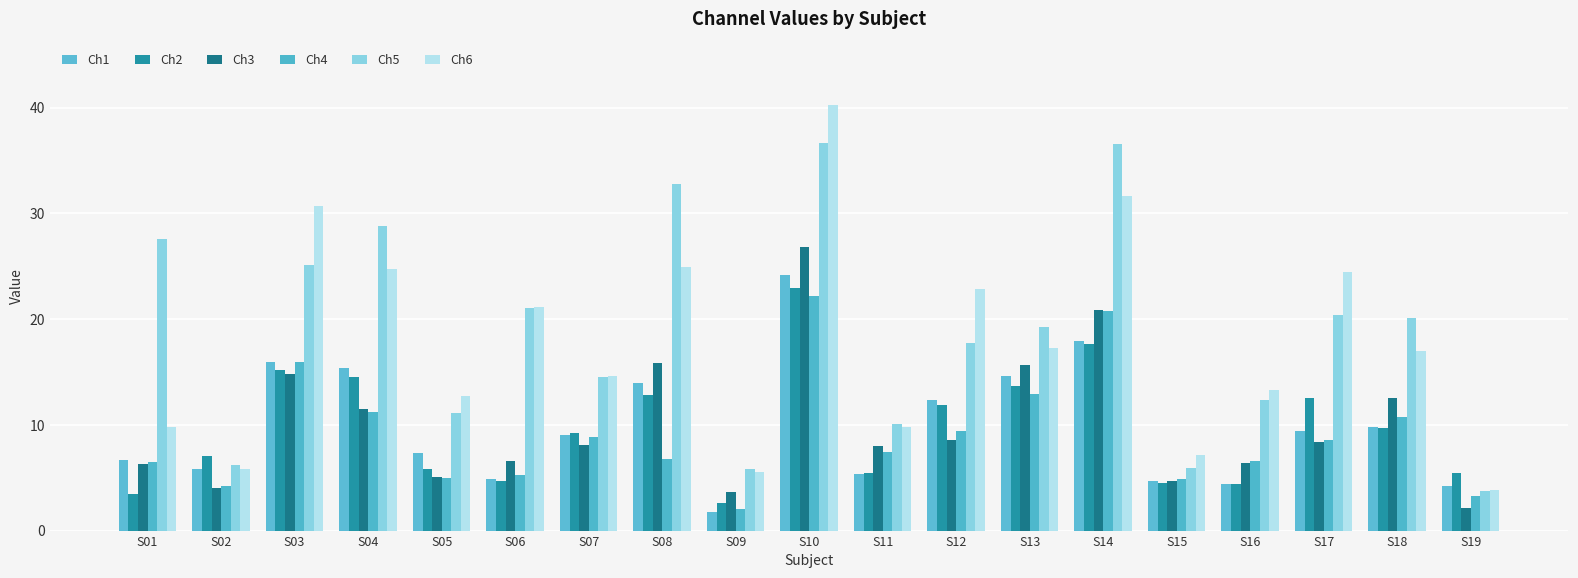

Between S04 and S12, which series saw the biggest shift?

Ch5